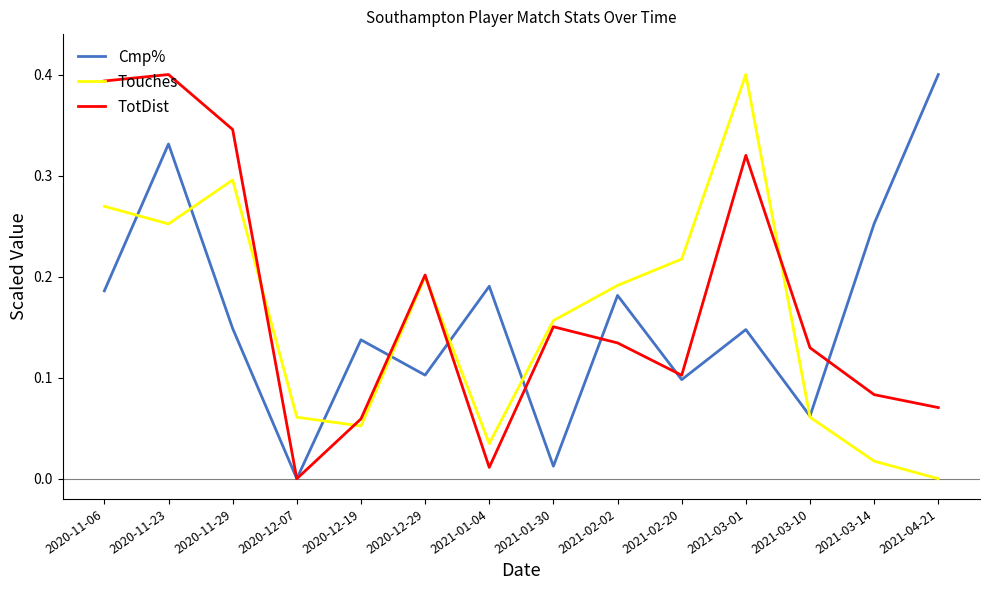

Is the value of Cmp% at 2021-03-01 greater than the value of TotDist at 2020-12-29?

No